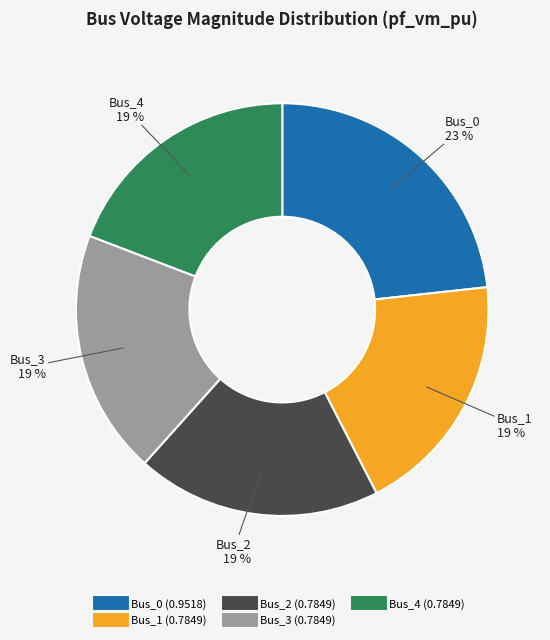

Which slice is the largest?

Bus_0